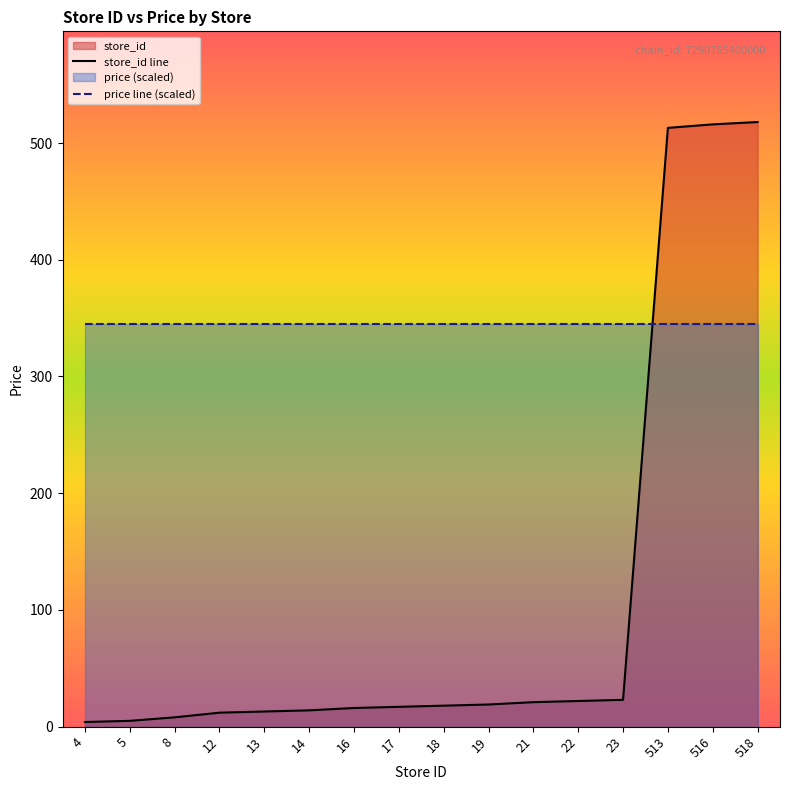

At which label does store_id line first exceed 18?

19